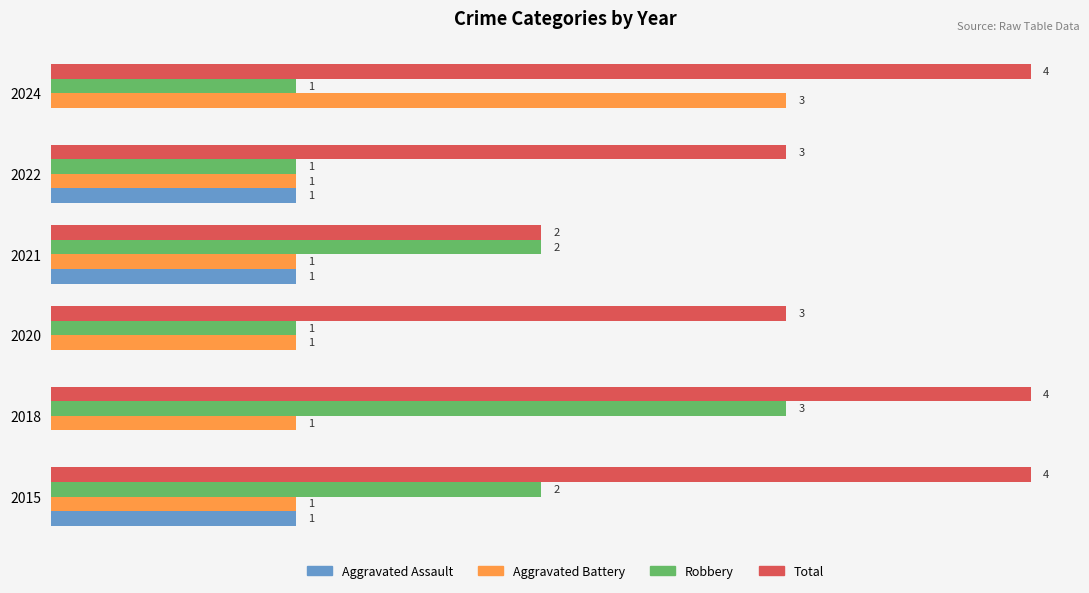

Between 2018 and 2022, which series saw the biggest shift?

Robbery